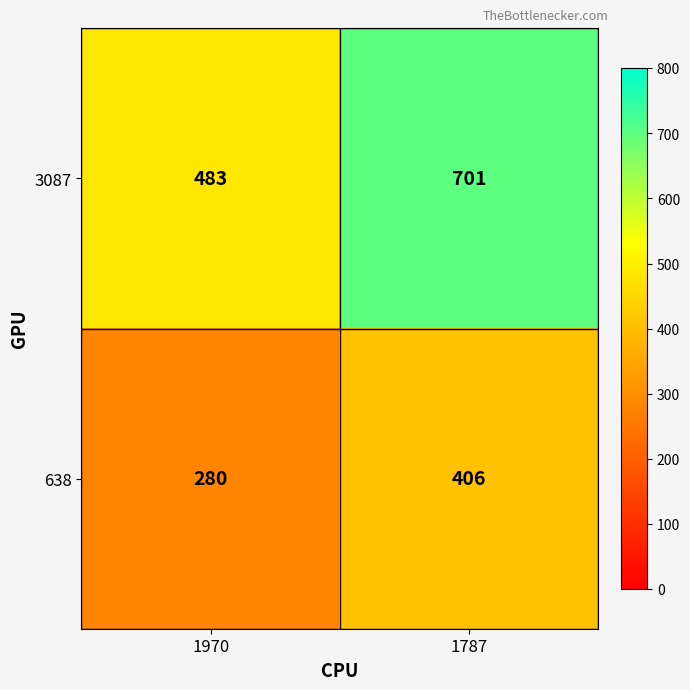

What is the sum of all 638 values?

686